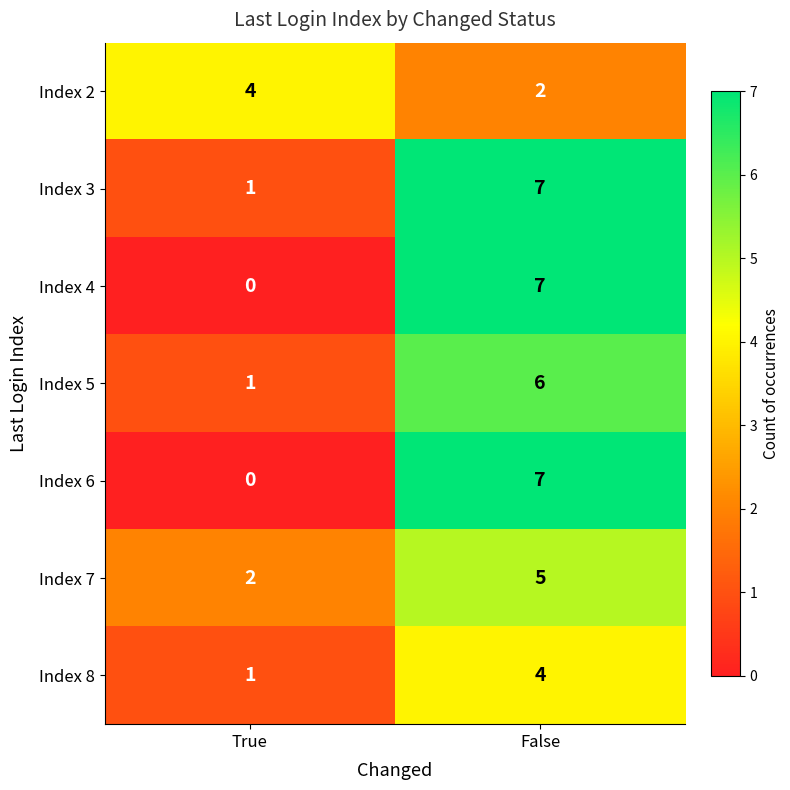

What is the maximum value shown in the chart?

7